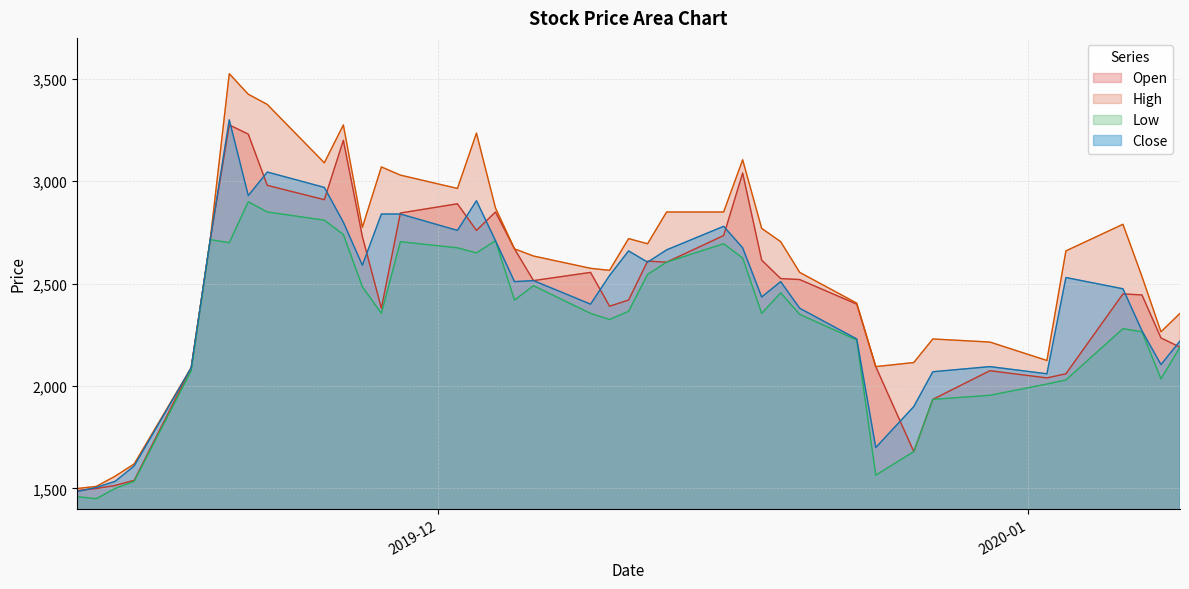

What are all the series names shown in the legend?

Open, High, Low, Close